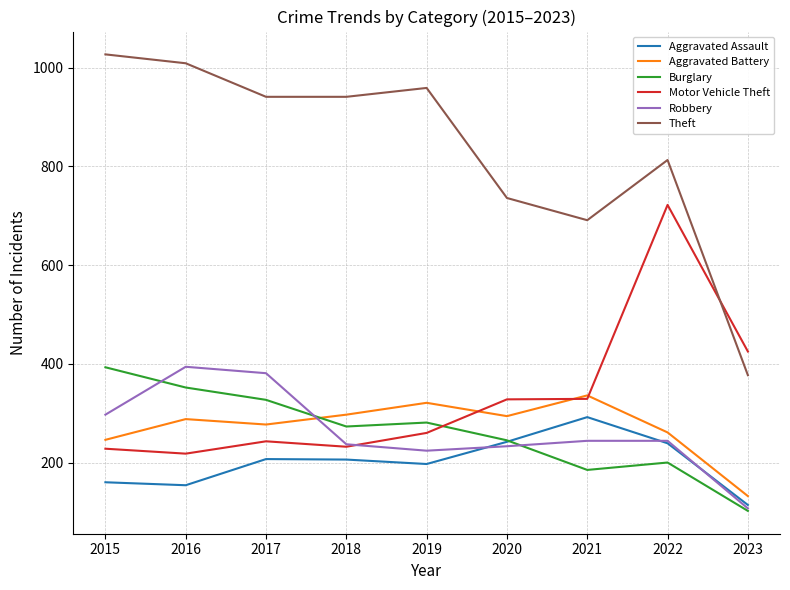

How many lines are shown in the chart?

6